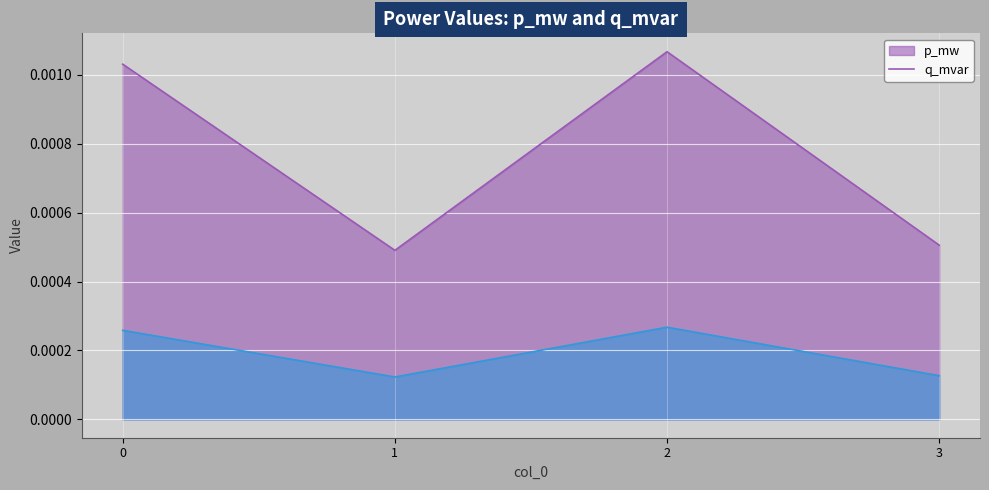

How many lines are shown in the chart?

2